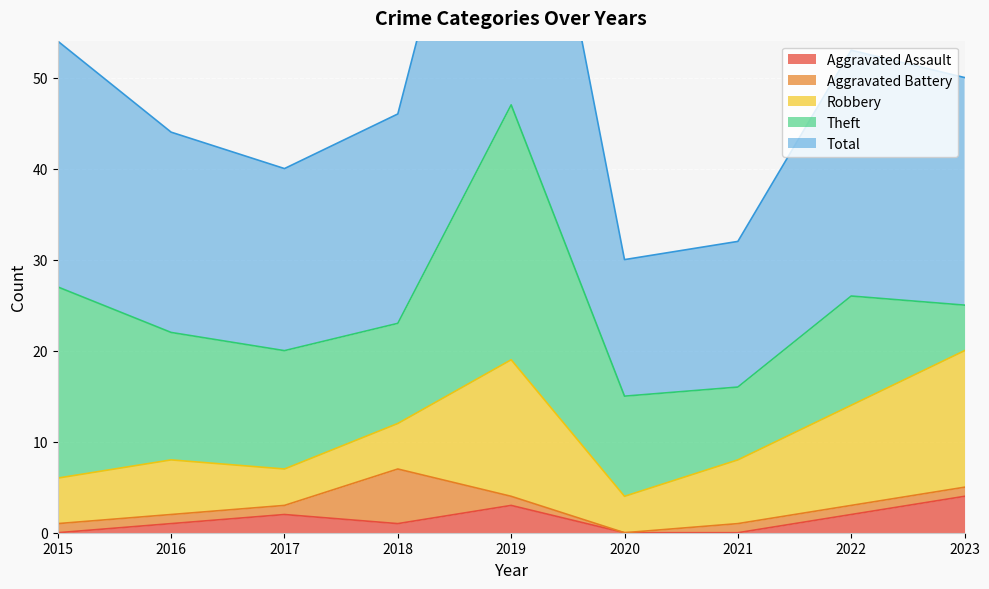

What is the difference between the maximum and minimum values in the Robbery series?

11